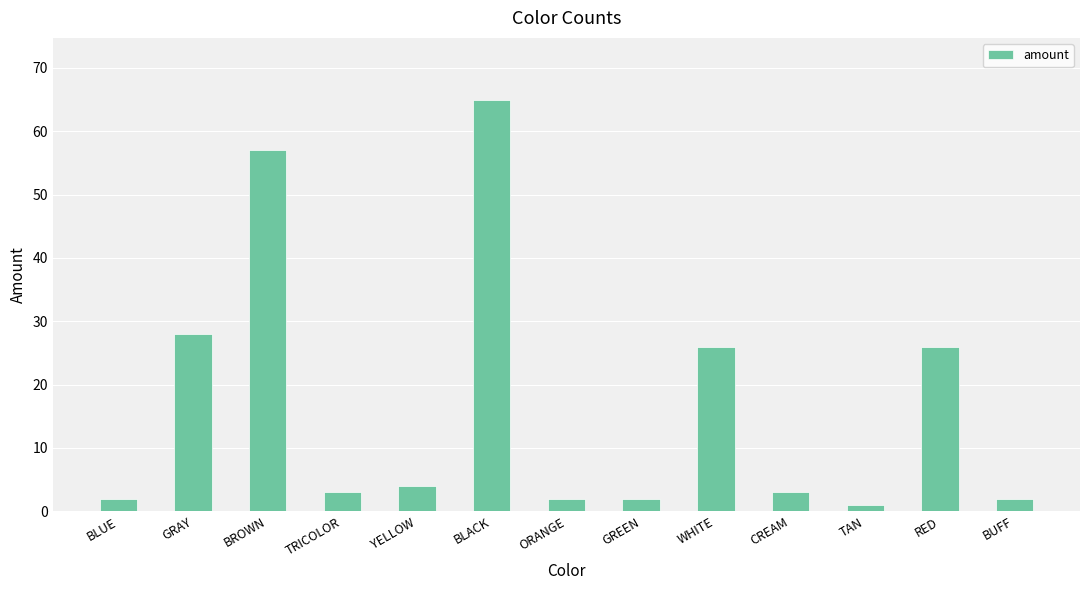

At which label does the data first exceed 3?

GRAY